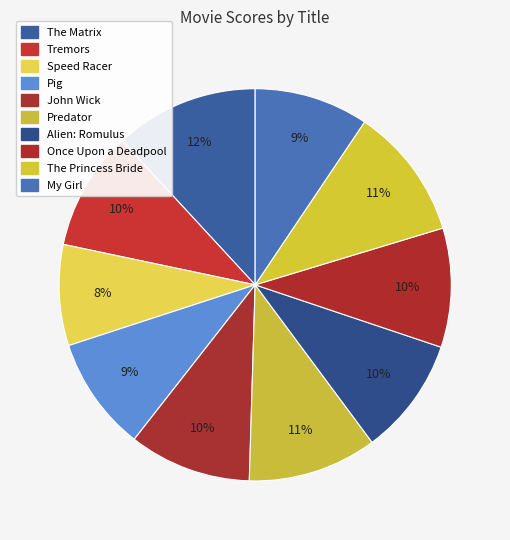

Approximately how many times larger is the value at Alien: Romulus compared to The Princess Bride?

0.9